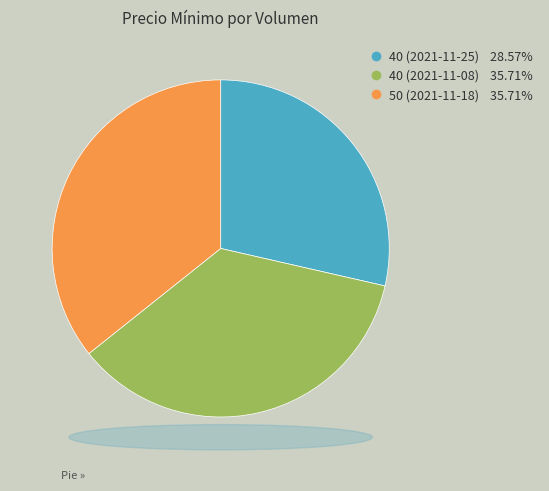

Count the number of slices in the pie.

3